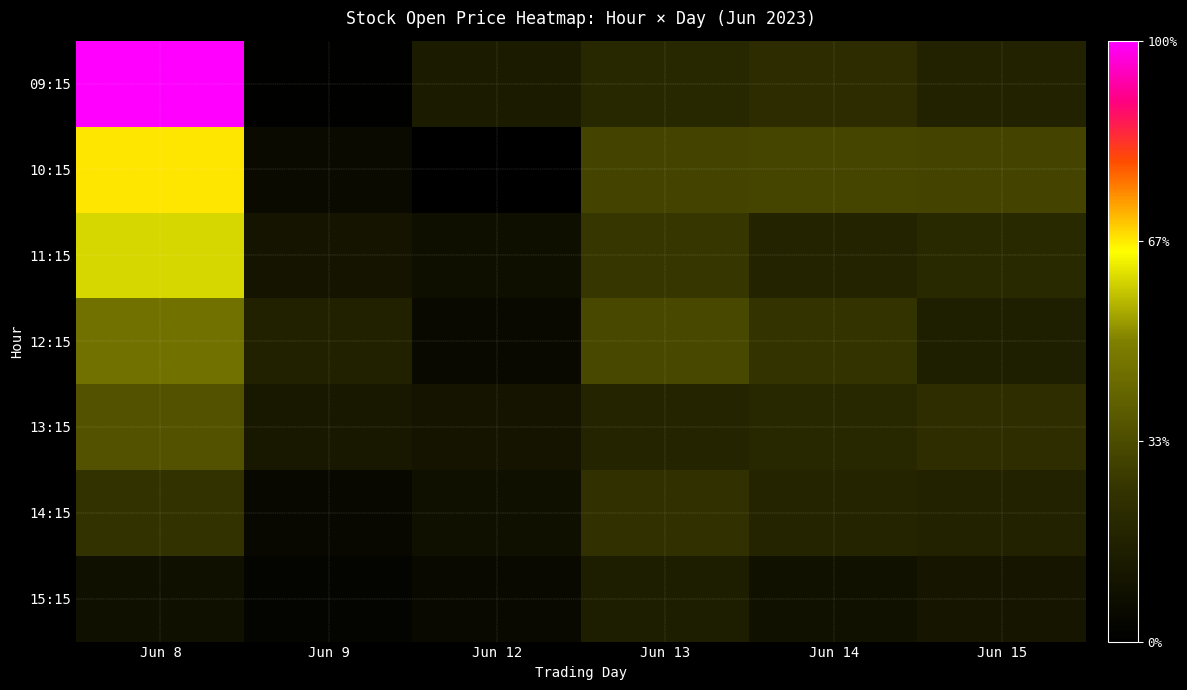

Rank the series by their maximum value, from lowest to highest.

15:15, 14:15, 13:15, 12:15, 11:15, 10:15, 09:15